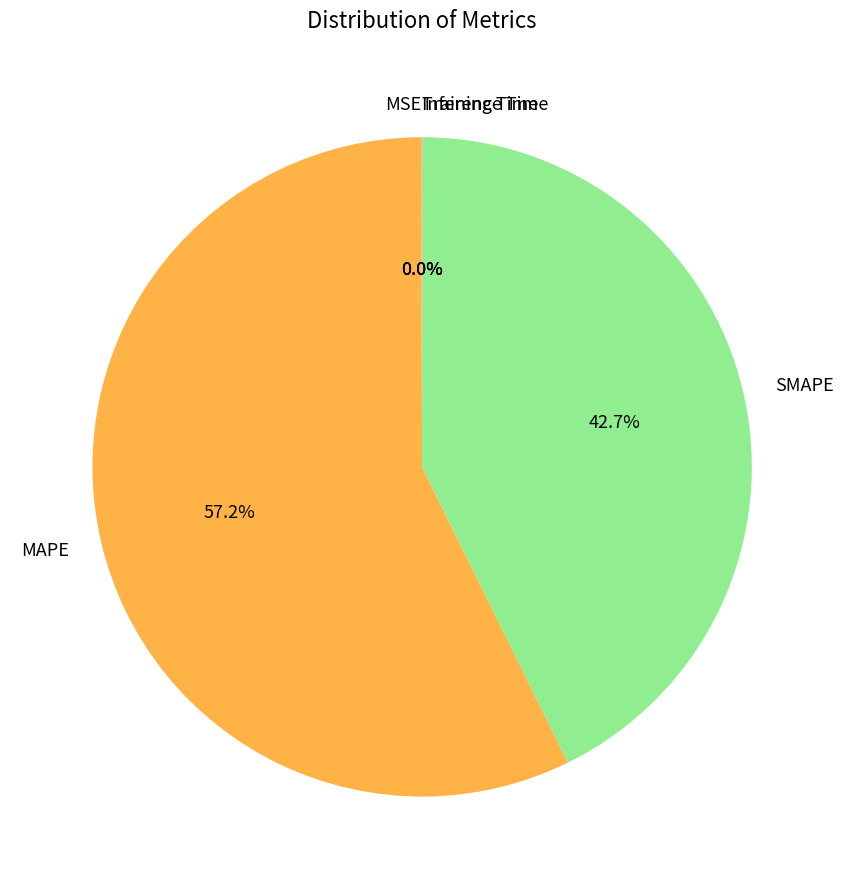

Does any single category account for the majority?

Yes